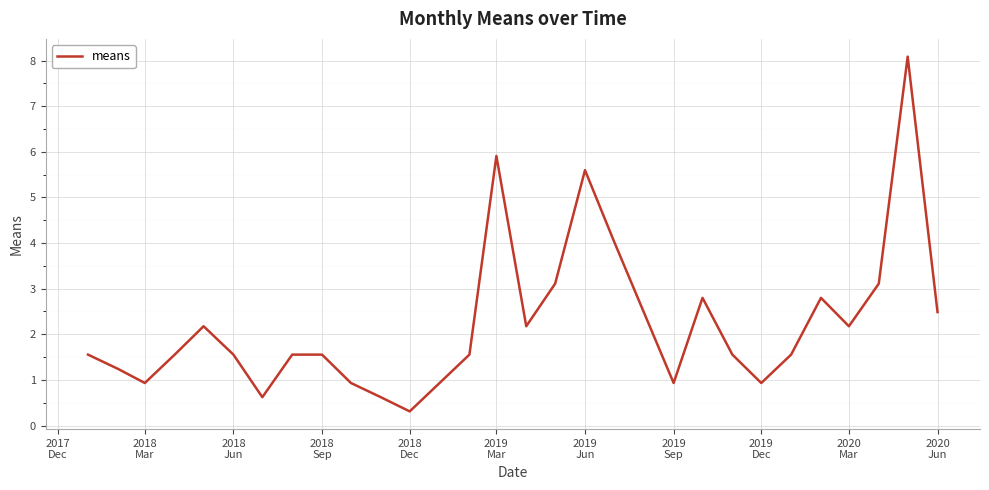

What is the minimum value shown in the chart?

0.3